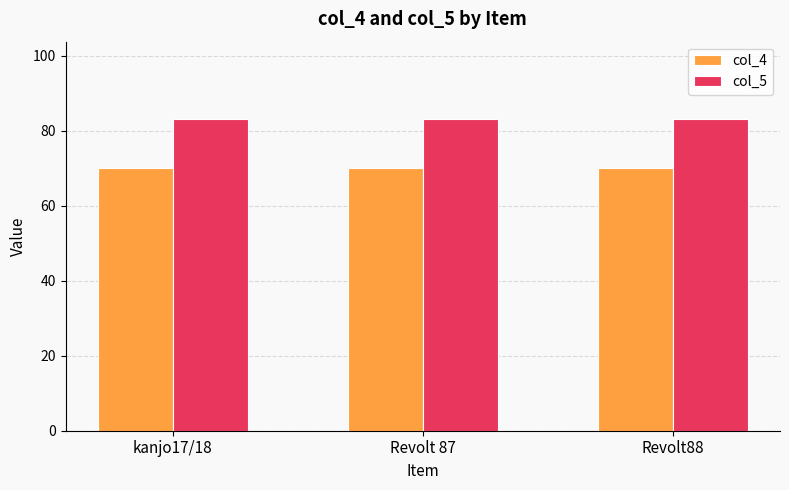

What is the difference between the highest and lowest values at Revolt 87?

13